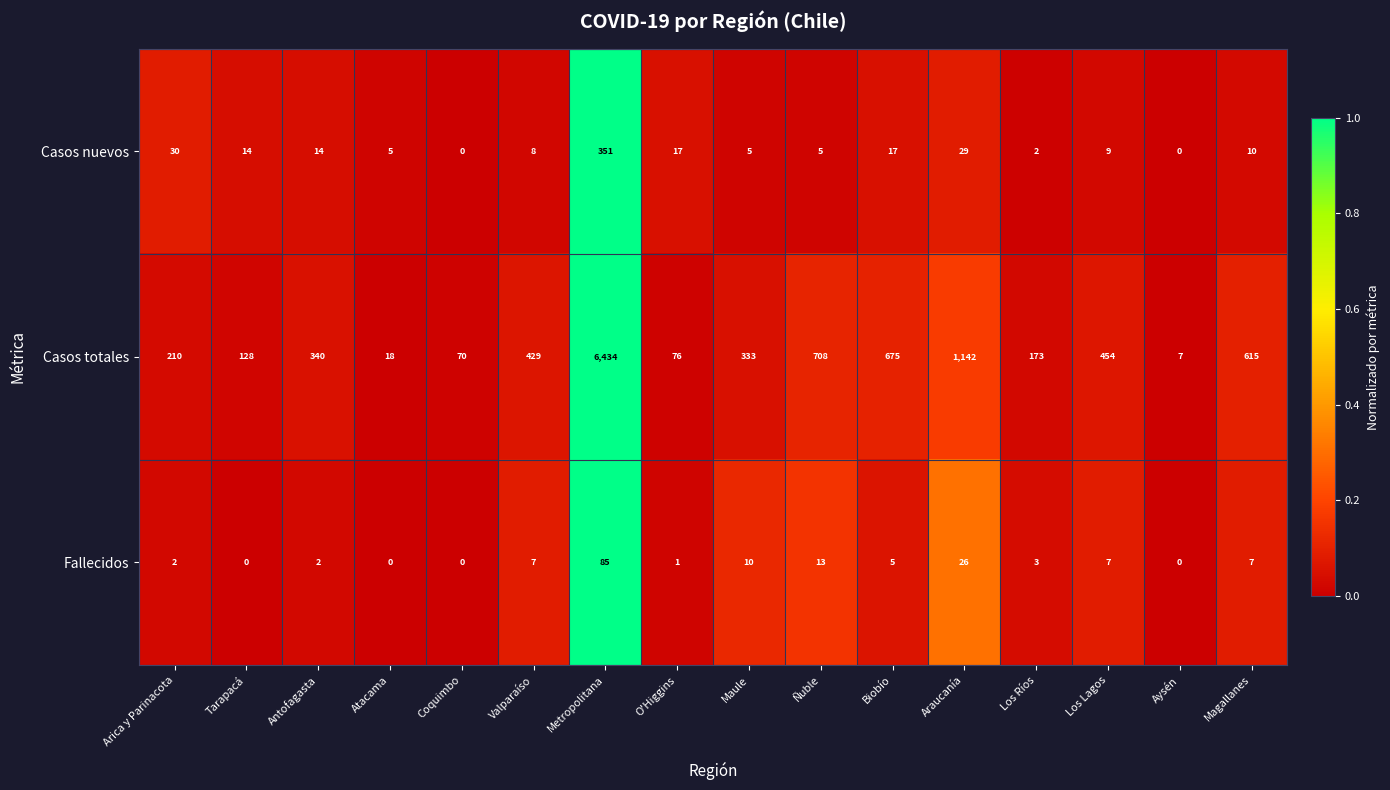

Rank the series at Los Lagos from lowest to highest value.

Fallecidos, Casos nuevos, Casos totales